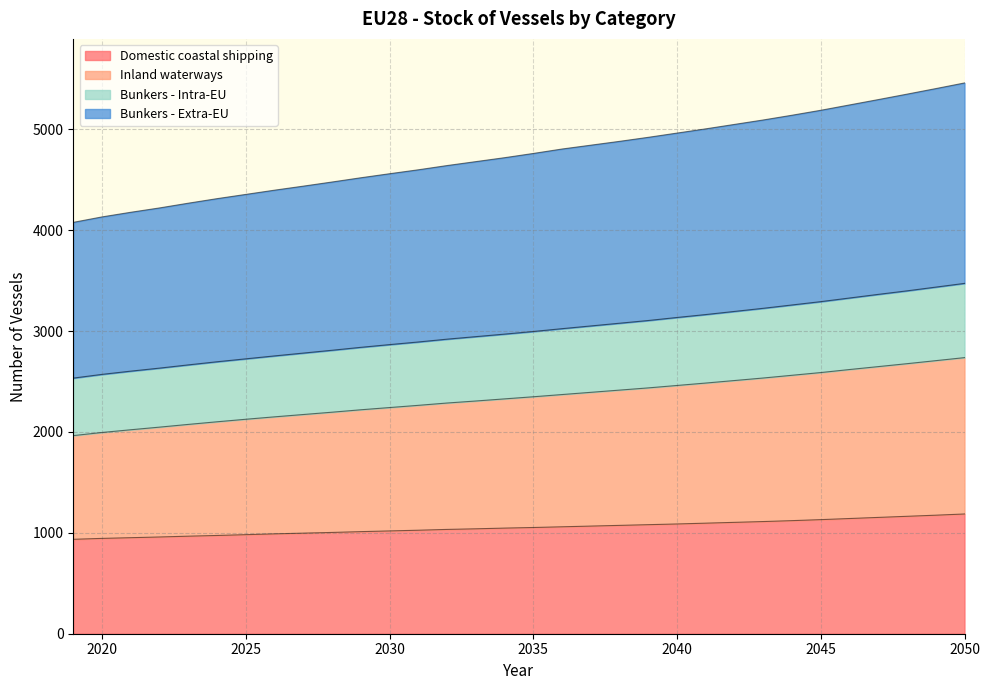

Count the number of categories in the chart.

32